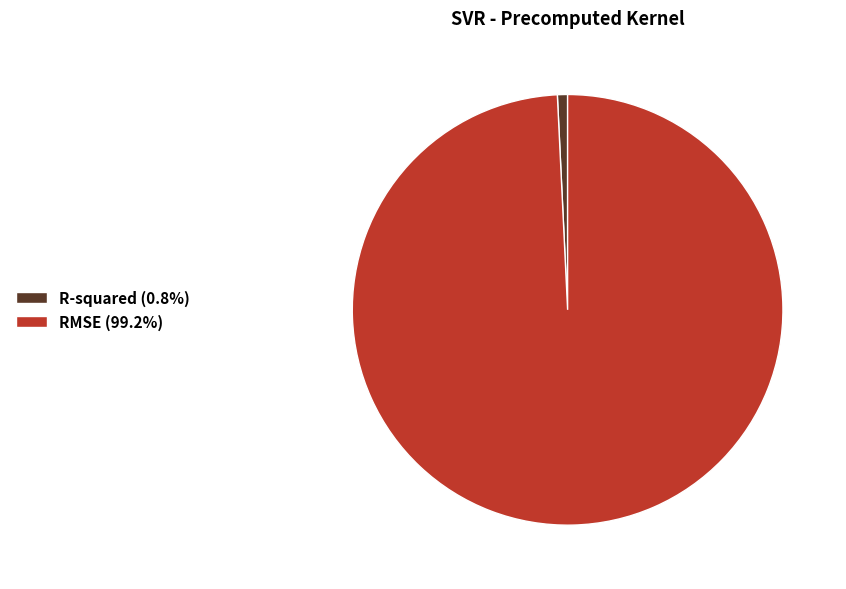

Do R-squared (0.8%) and RMSE (99.2%) together represent more than half of the pie?

Yes